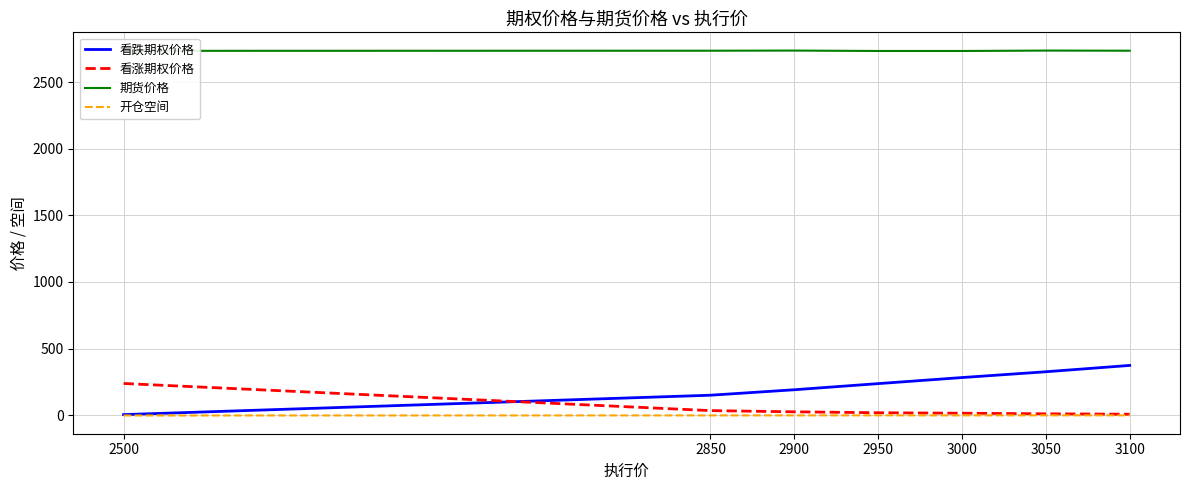

At how many categories does at least one series exceed 1749?

7